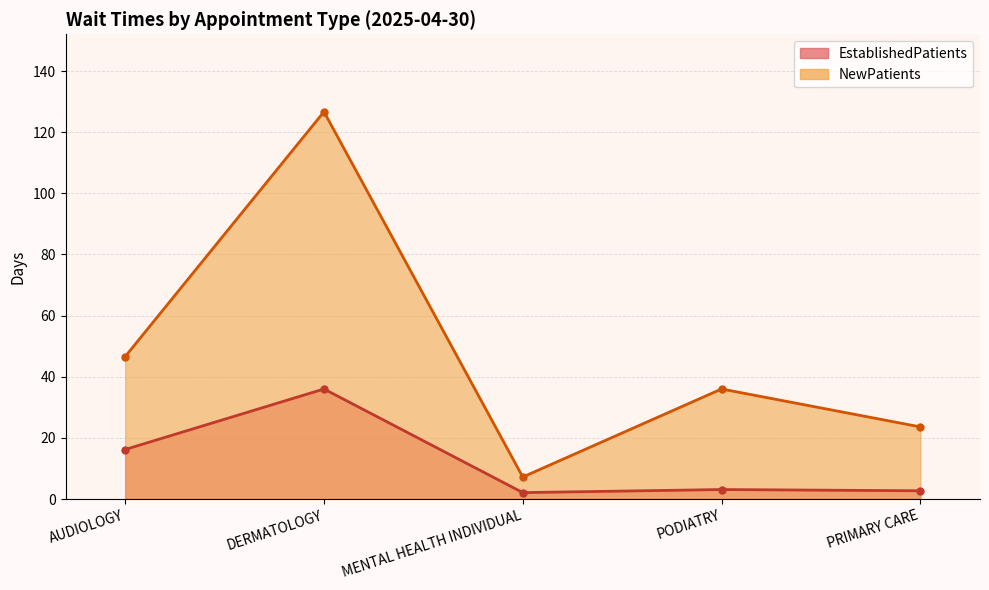

Is the value of EstablishedPatients at PODIATRY greater than the value of NewPatients at PRIMARY CARE?

No